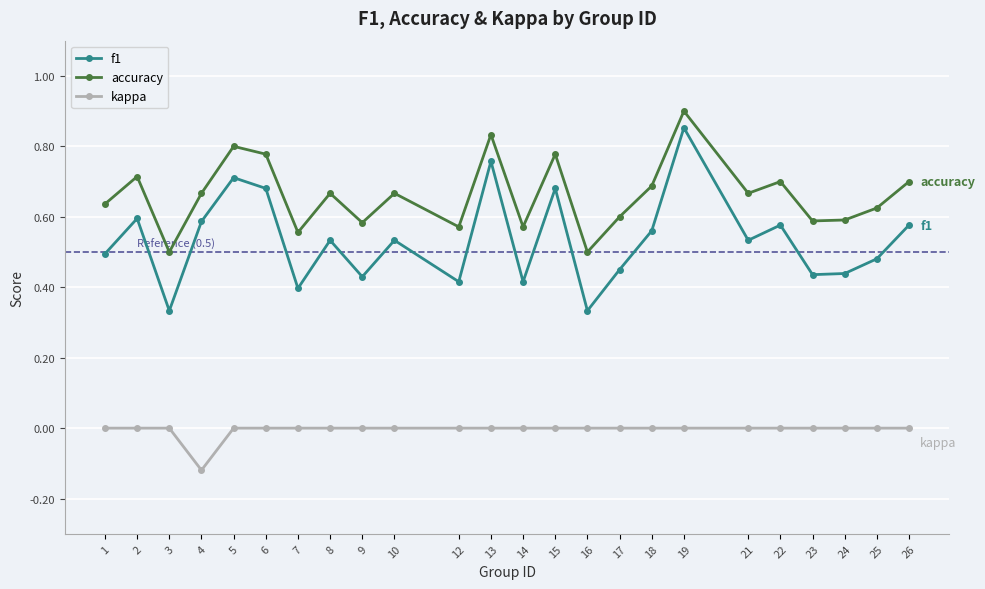

The value of accuracy at 8 is 0.7. True or false?

True